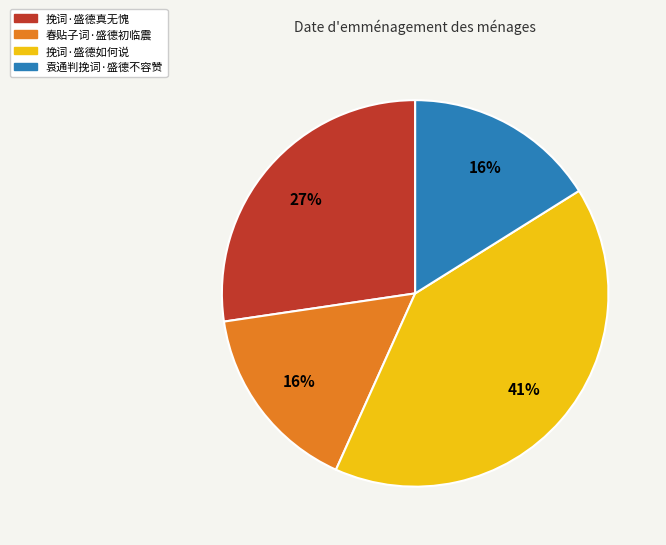

Which slice is the largest?

挽词·盛德如何说